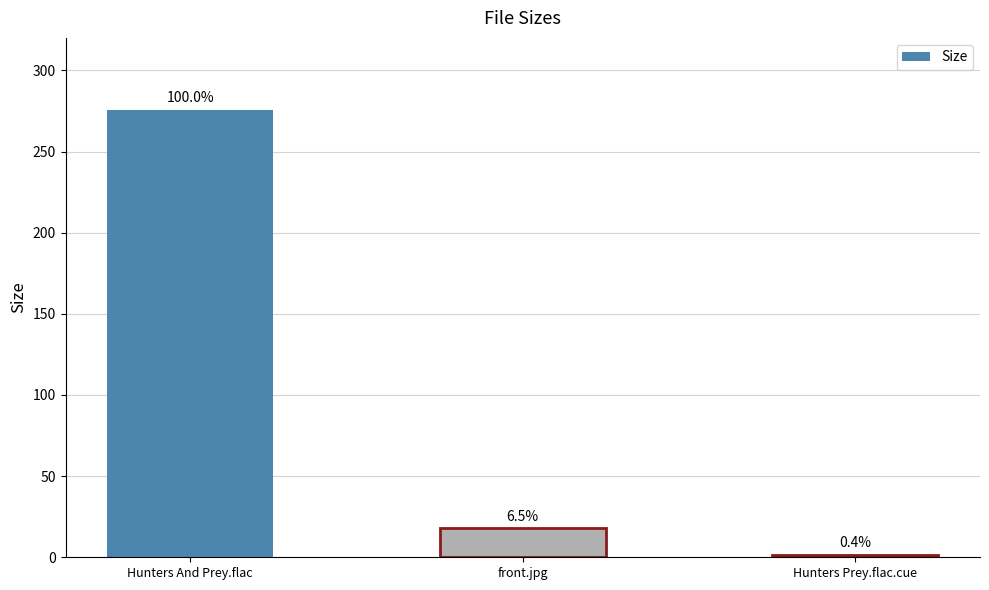

Where is the data nearest to the value 138?

front.jpg